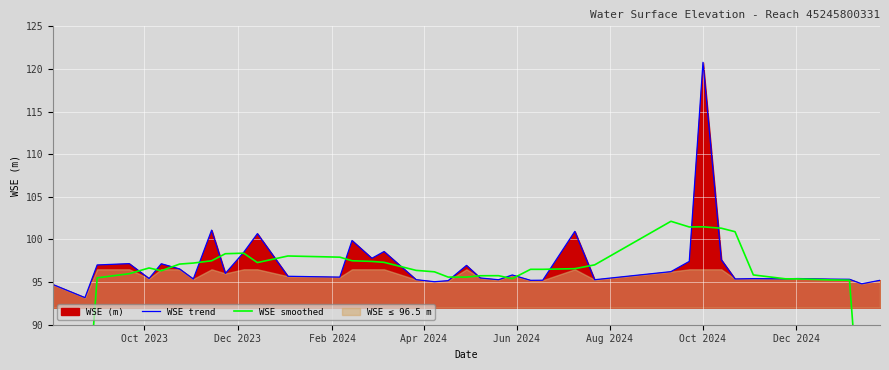

What is the minimum value for WSE trend?

93.2